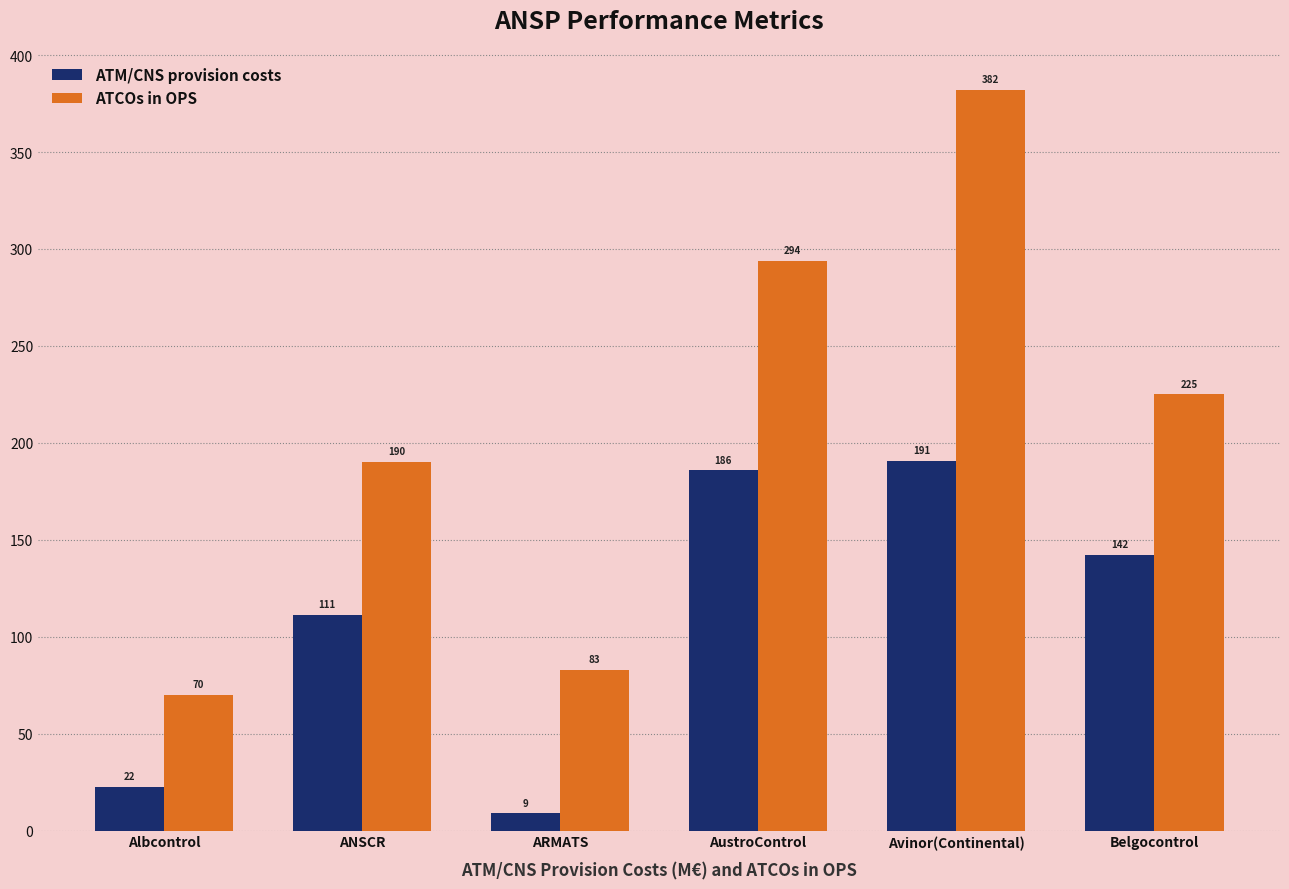

What is the greatest value displayed?

382.0